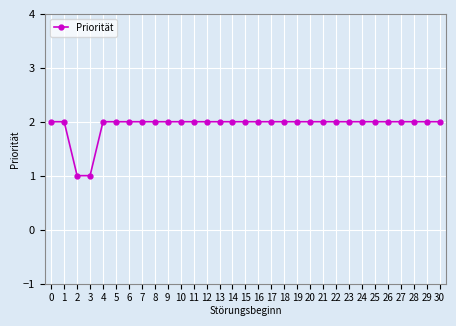

The chart shows a value of 1 at 28. True or false?

False